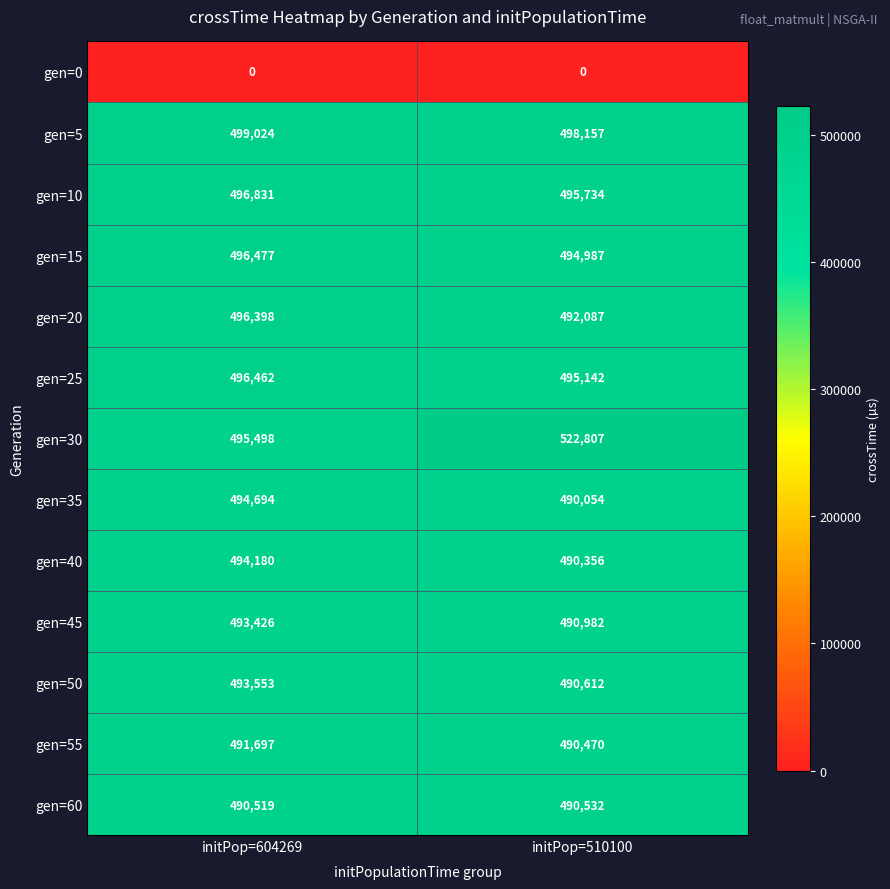

Which category has the highest value in the gen=20 series?

initPop=604269